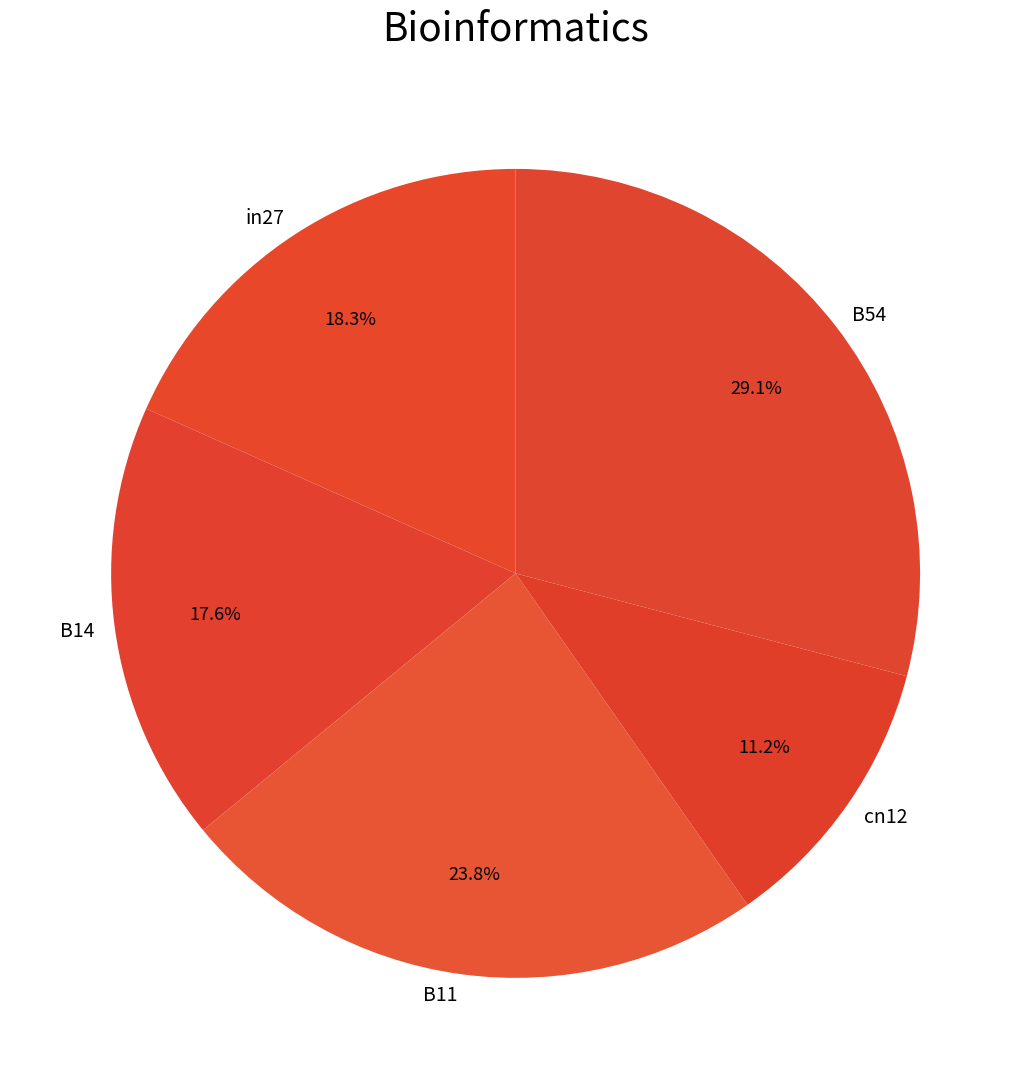

Which has a higher value, B54 or B11?

B54